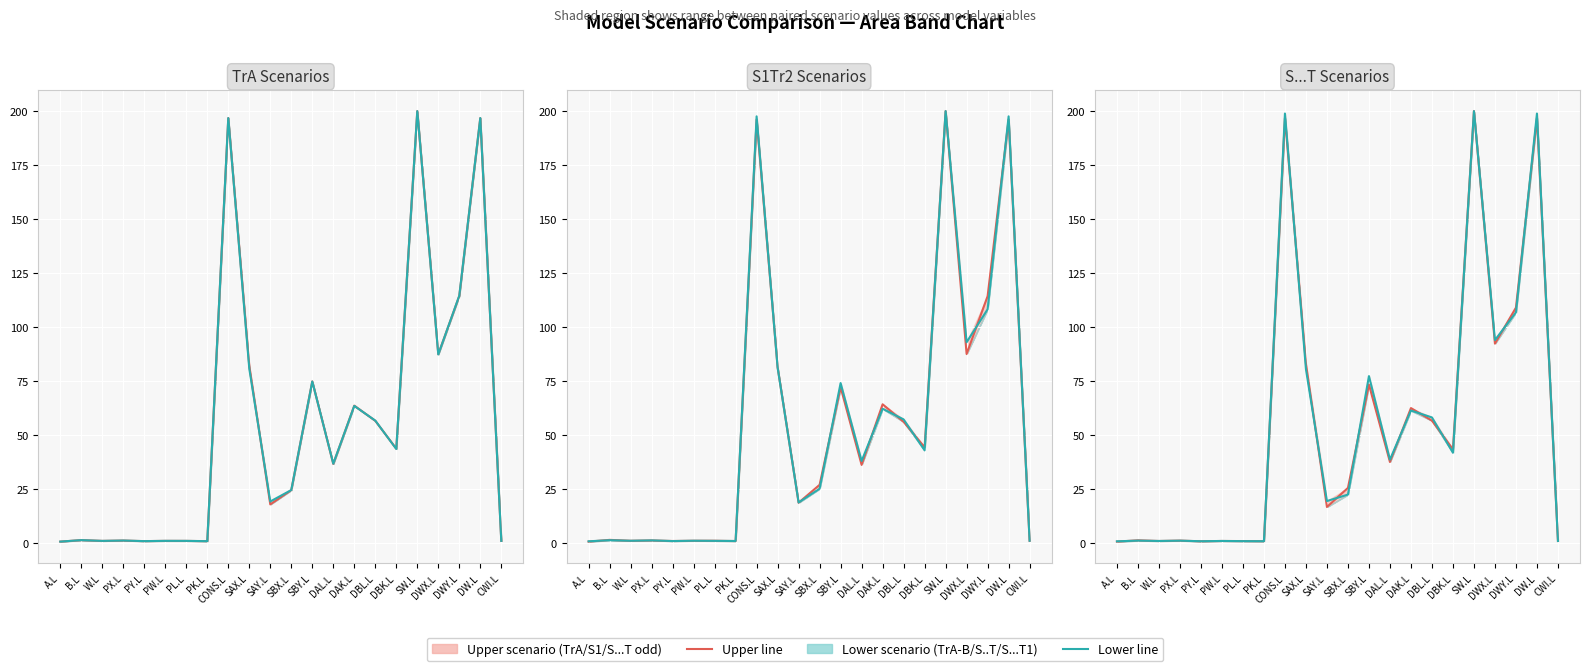

What is the label of the 22nd point from the right?

A.L